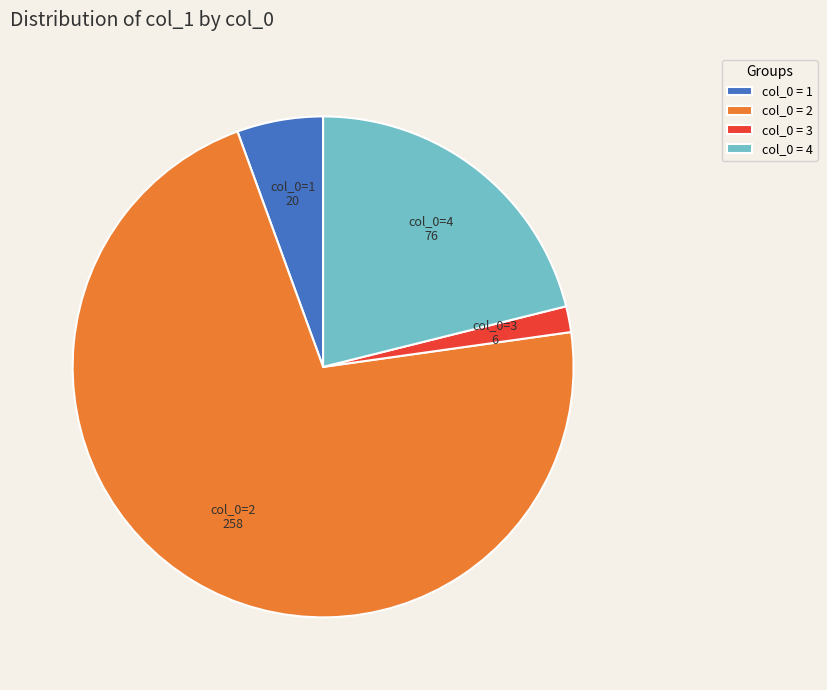

Rank the categories by value from lowest to highest.

col_0=3, col_0=1, col_0=4, col_0=2